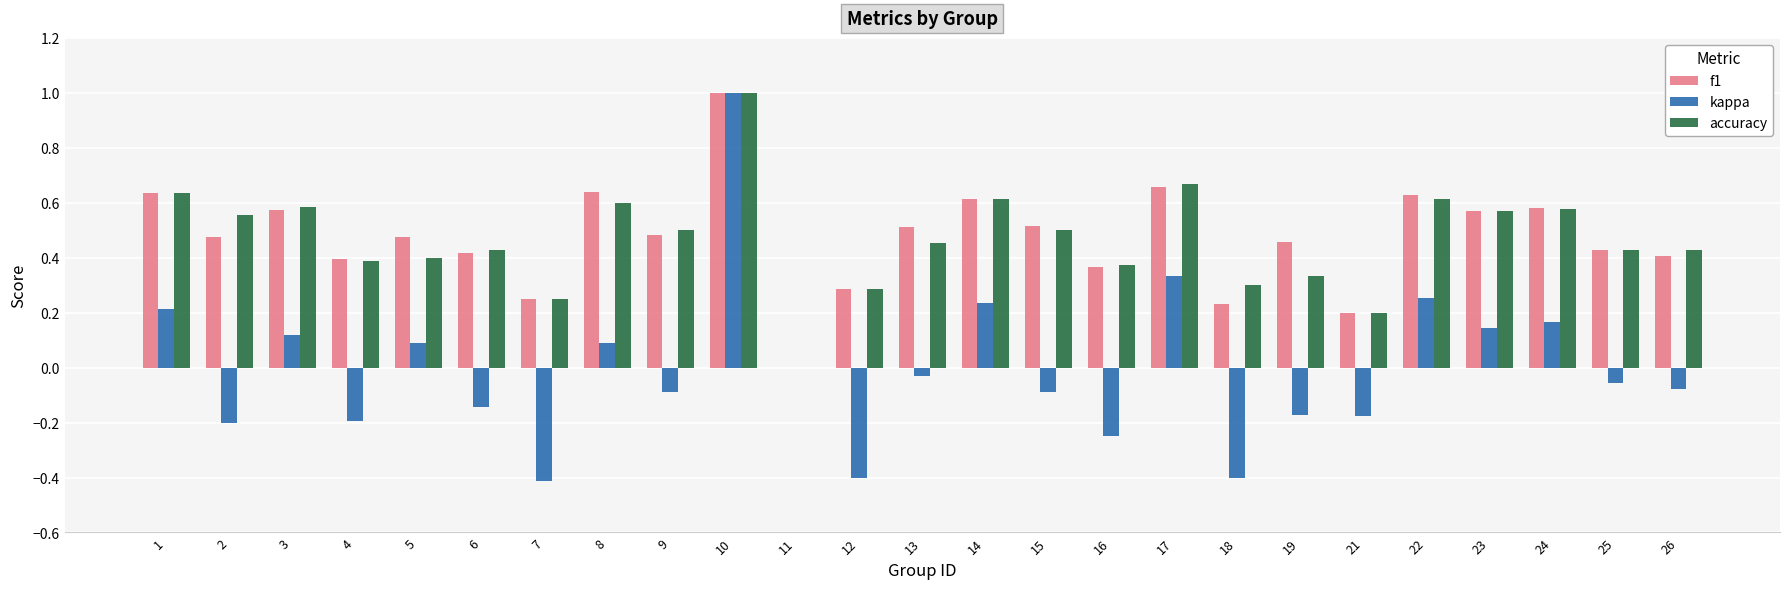

Which category has the highest value across all series?

10